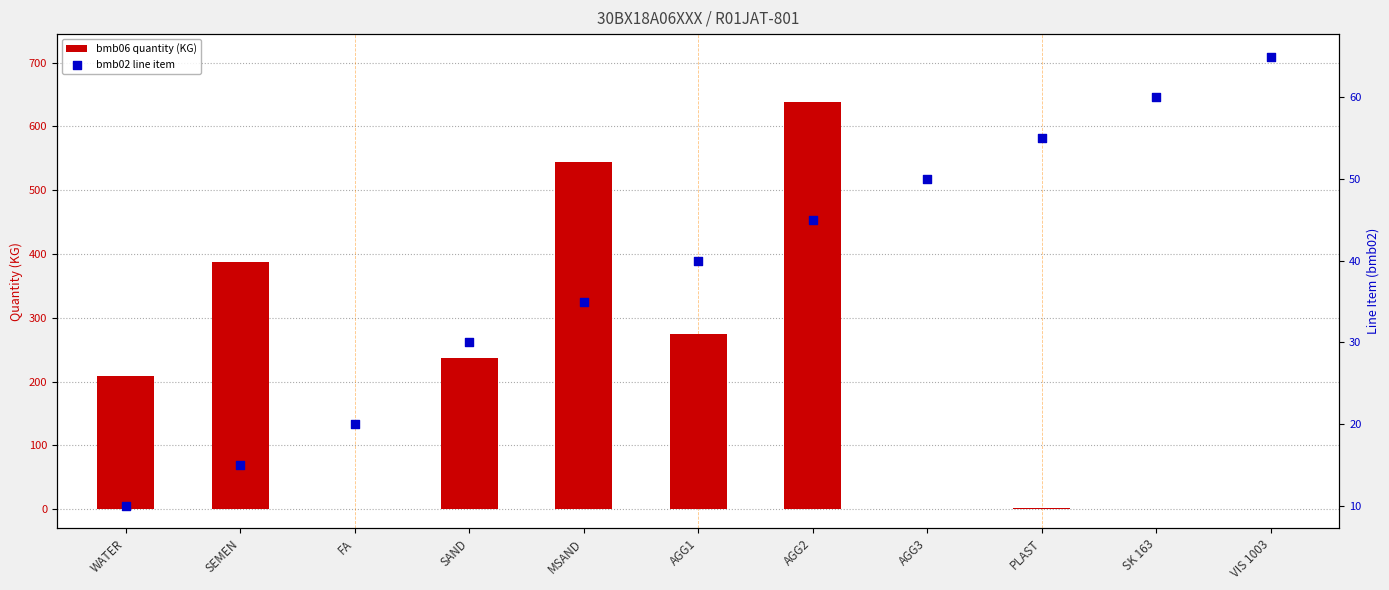

Which series has the widest spread of Y values?

bmb06 quantity (KG)